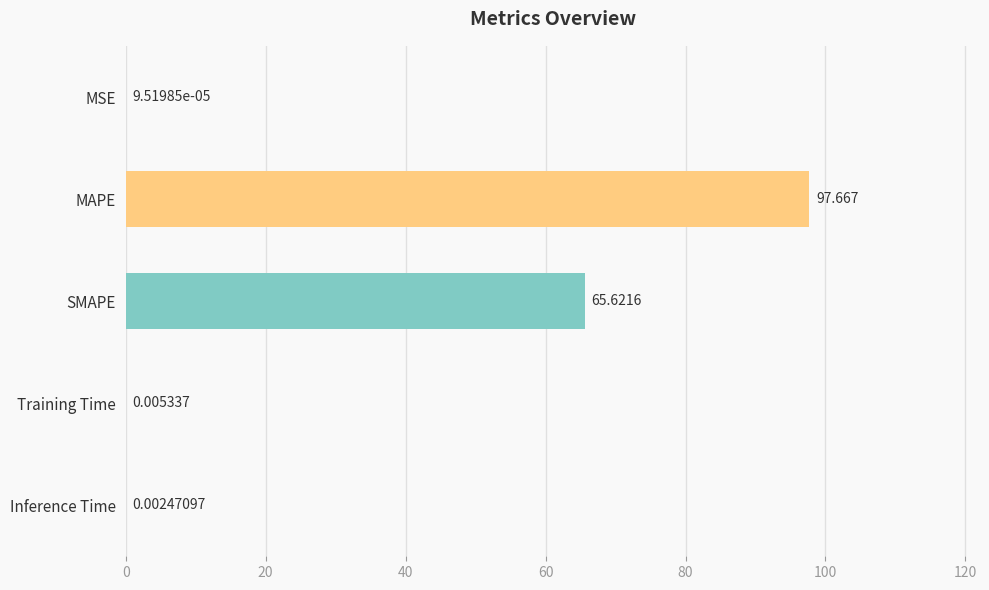

Which has a higher value, SMAPE or MAPE?

MAPE